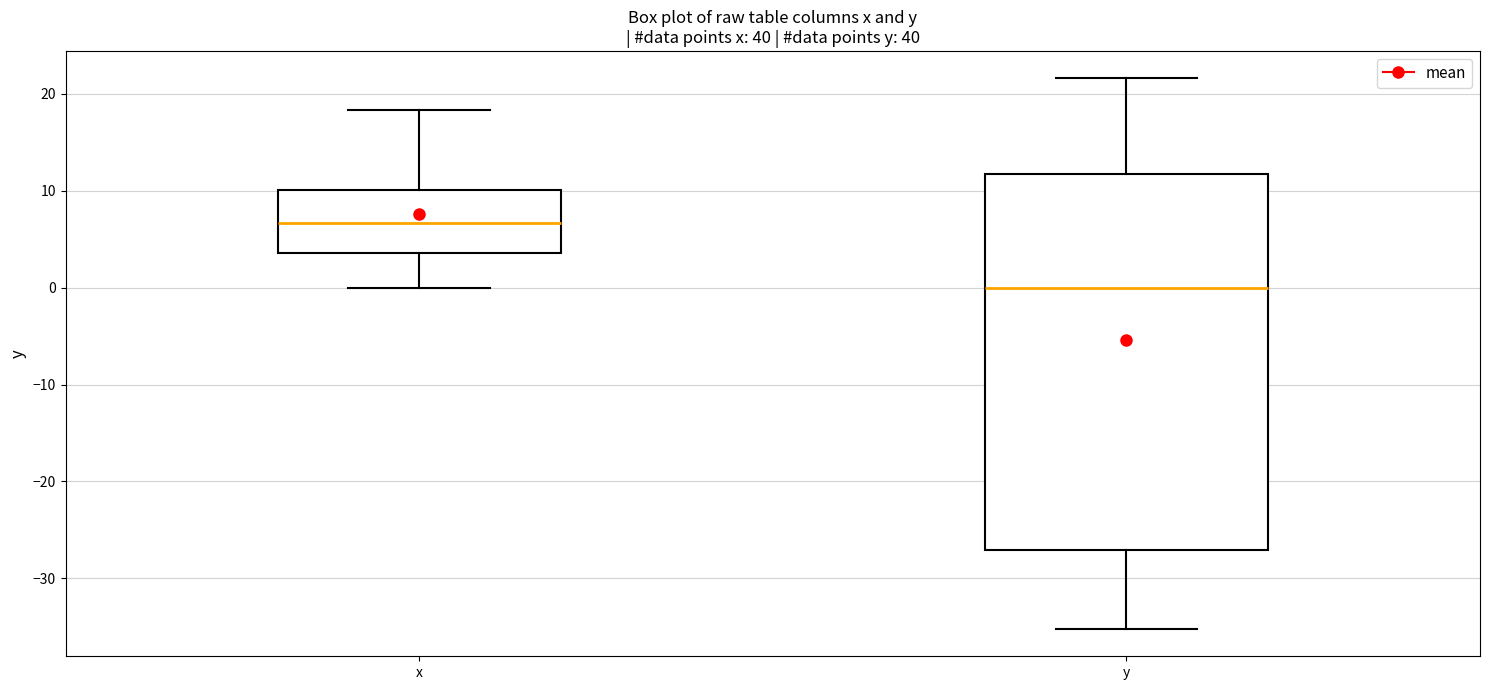

Where is the lower edge of the box for y on the y-axis? The values are not printed on the chart, so give them approximately, as read against the axis.

-27